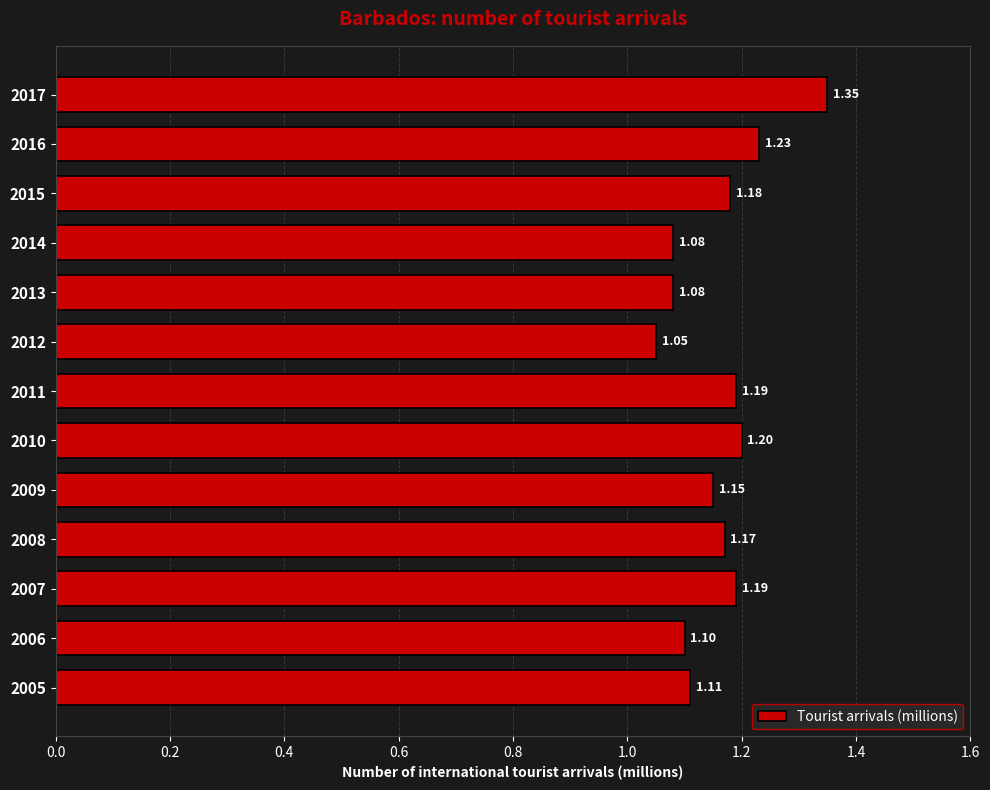

What is the difference between the maximum and minimum values?

0.3